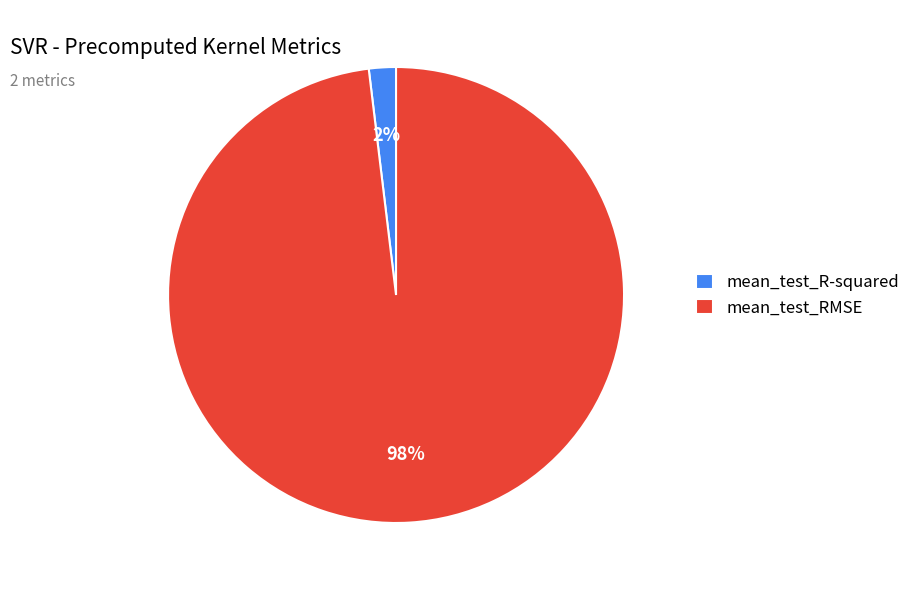

To the nearest percent, what is the difference between the mean_test_R-squared and mean_test_RMSE slice percentages?

96%